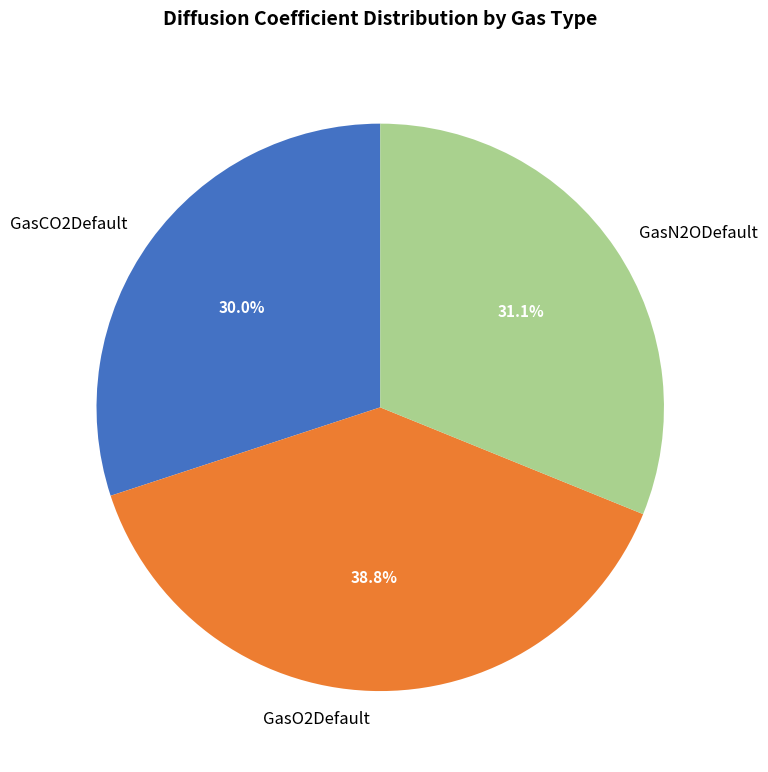

Which slice is the largest?

GasO2Default